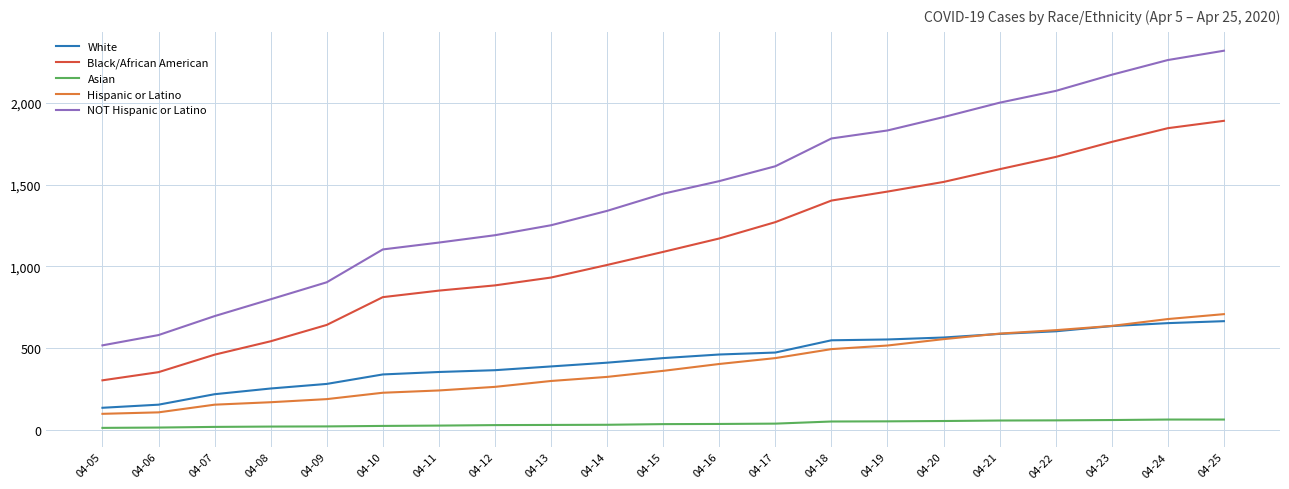

True or false: Black/African American and NOT Hispanic or Latino cross at least once.

False